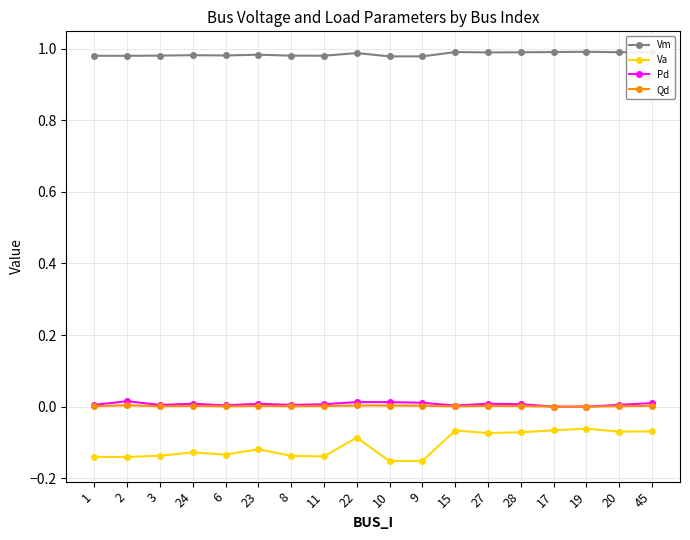

True or false: Pd and Vm cross at least once.

False